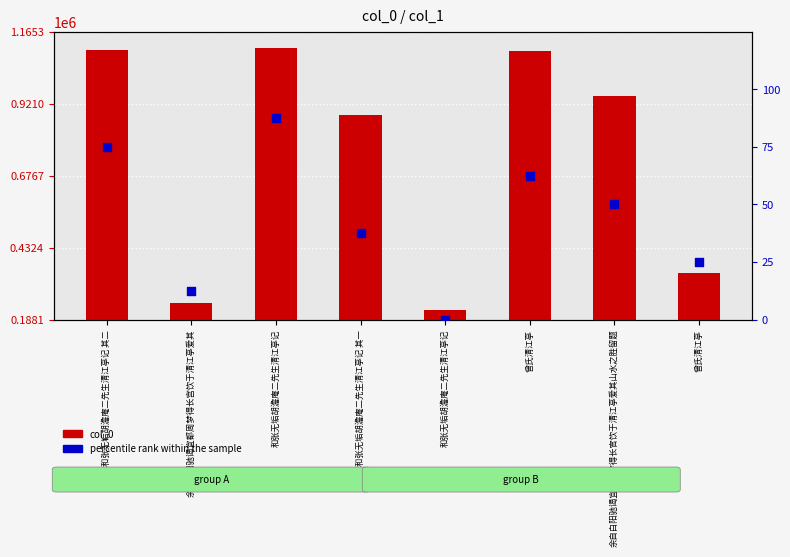

Is the value of col_0 at 和张无垢胡澹庵二先生清江亭记 greater than the value of percentile rank within the sample at 和张无垢胡澹庵二先生清江亭记?

Yes